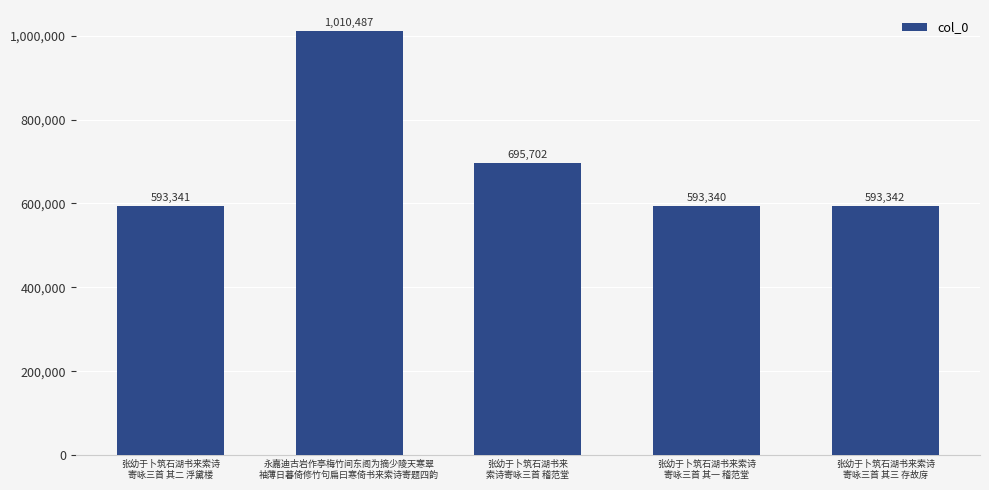

List the labels in order of value, largest first.

永嘉迪古岩作亭梅竹间东阁为摘少陵天寒翠
袖薄日暮倚修竹句扁曰寒倚书来索诗寄题四韵, 张幼于卜筑石湖书来
索诗寄咏三首 稽范堂, 张幼于卜筑石湖书来索诗
寄咏三首 其三 存故庌, 张幼于卜筑石湖书来索诗
寄咏三首 其二 浮黛楼, 张幼于卜筑石湖书来索诗
寄咏三首 其一 稽范堂